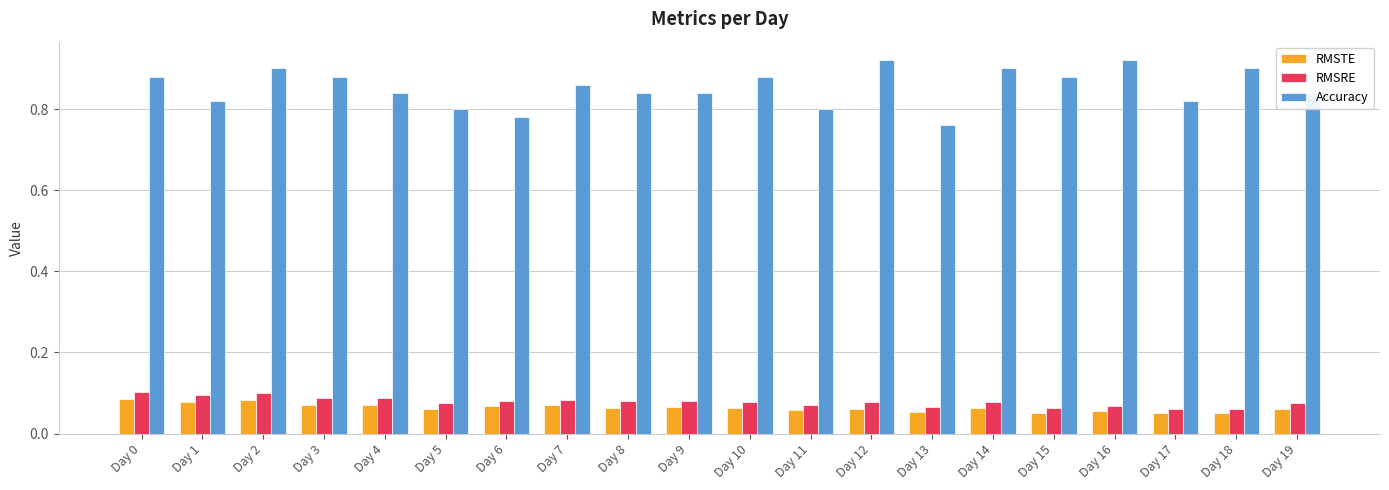

Between Day 2 and Day 19, which series saw the biggest shift?

Accuracy